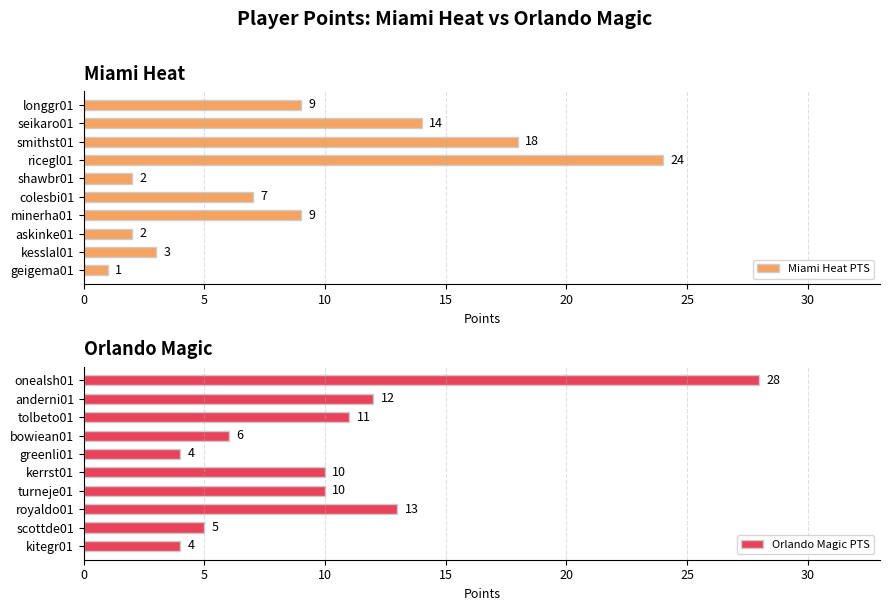

The value of Orlando Magic PTS at turneje01 is 10. True or false?

True